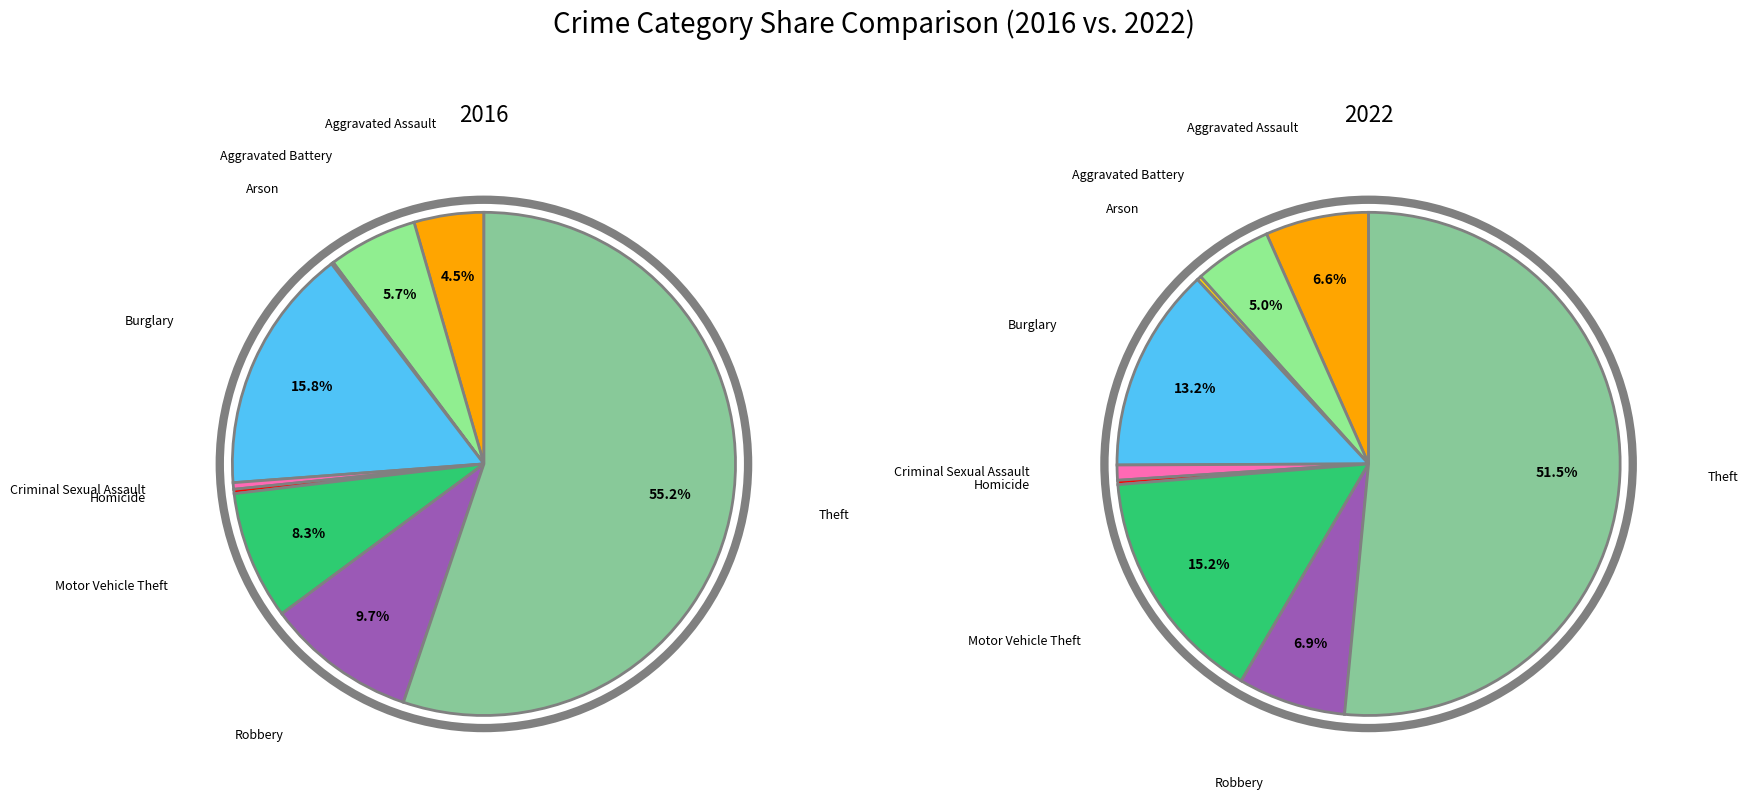

To the nearest percent, what portion does 7 represent?

10%